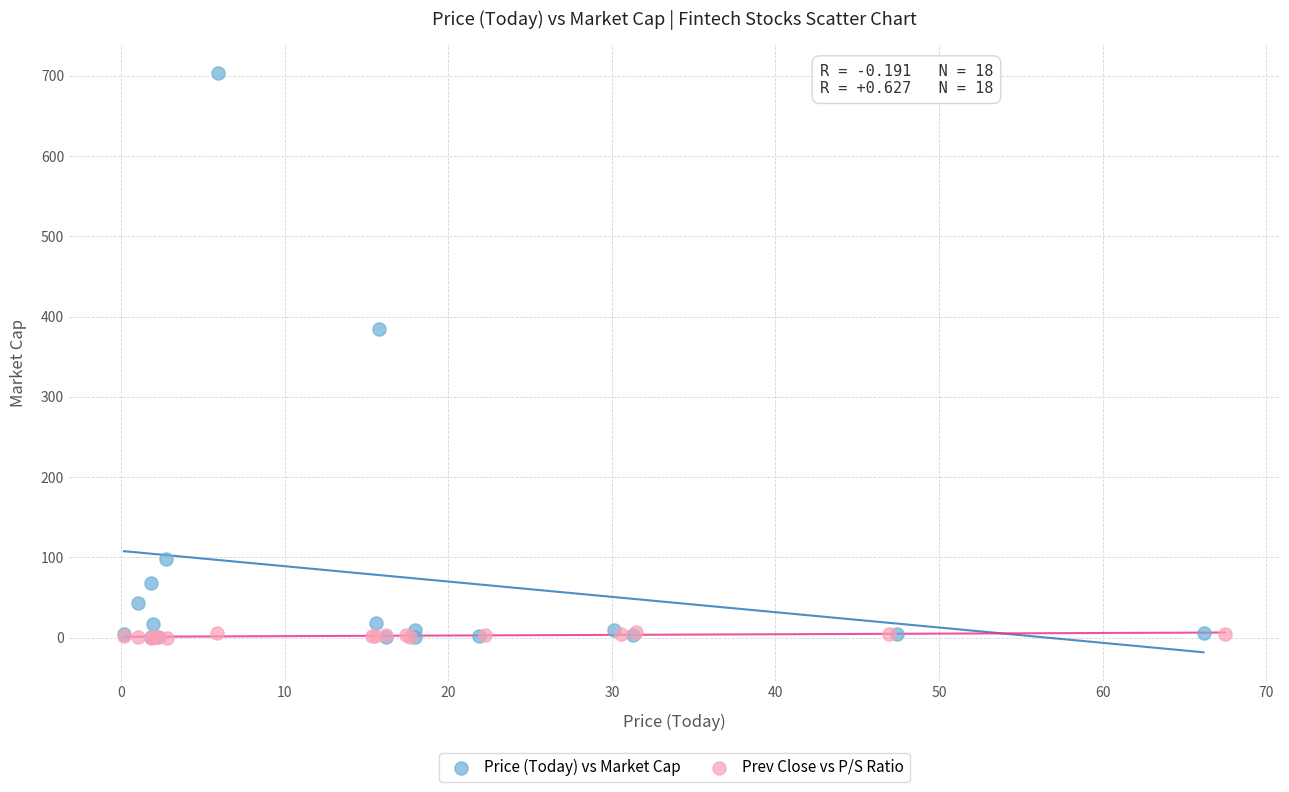

What are all the series names shown in the legend?

Price (Today) vs Market Cap, Prev Close vs P/S Ratio